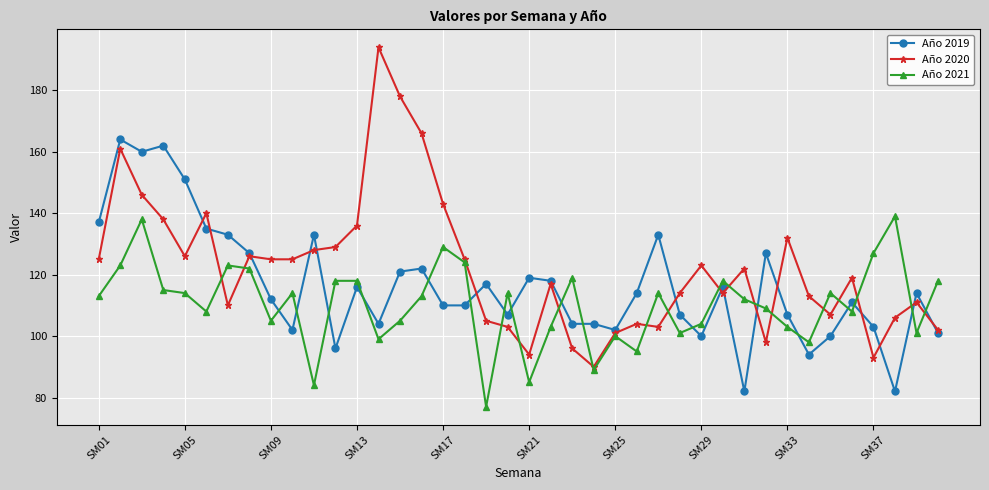

What is the smallest value displayed?

77